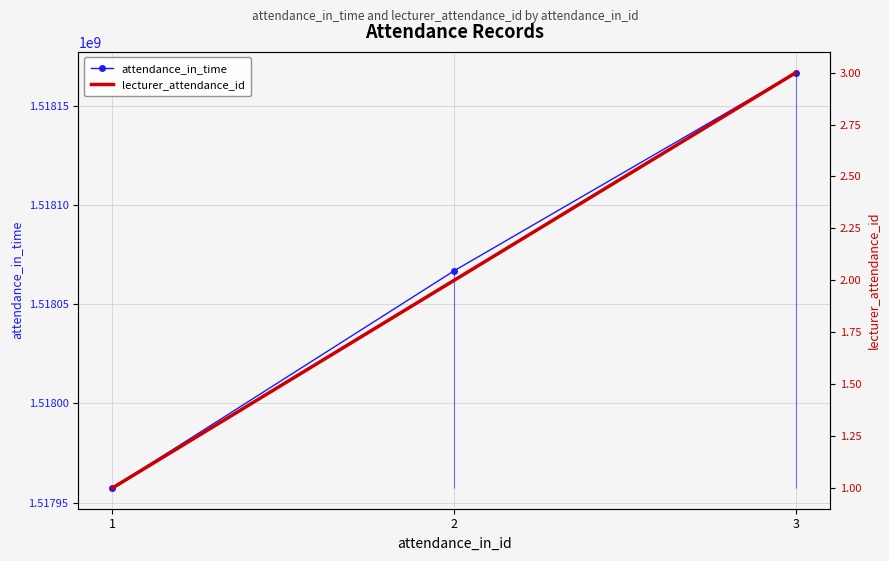

Is it true that lecturer_attendance_id equals 2 at 1?

False